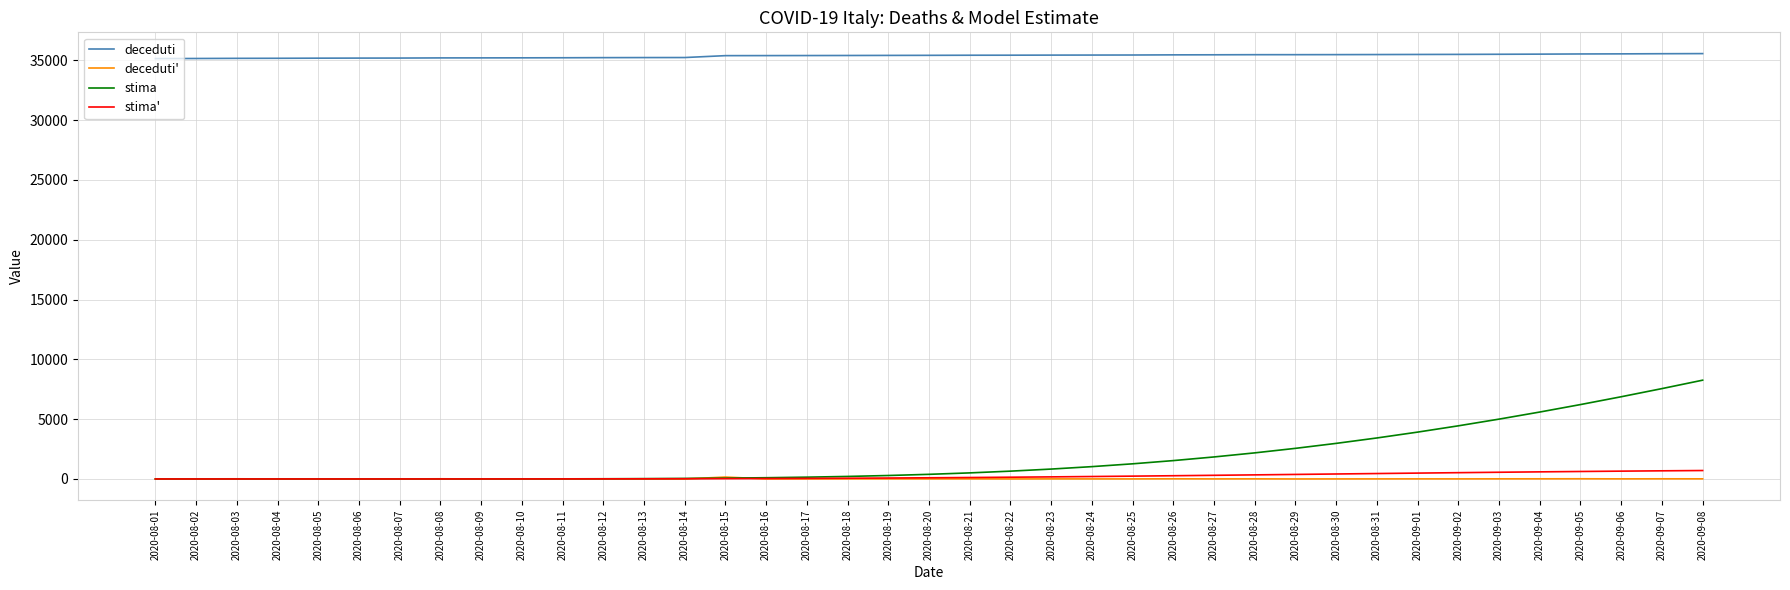

True or false: deceduti and stima intersect in this chart.

False